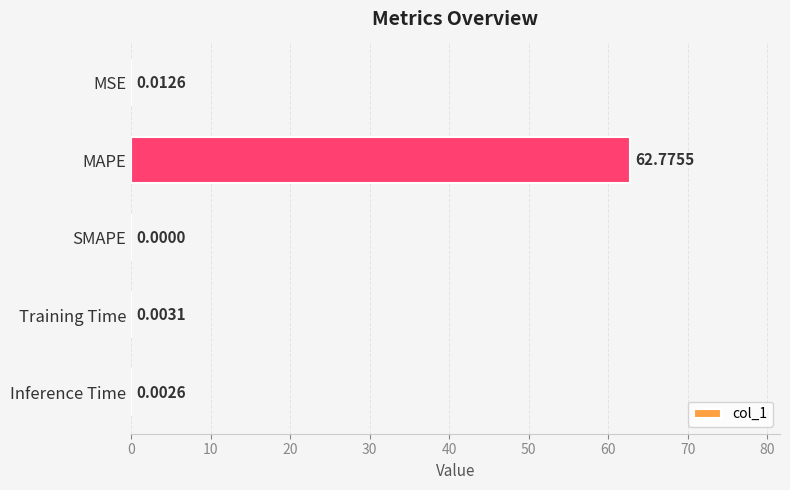

What is the sum of all values?

62.8